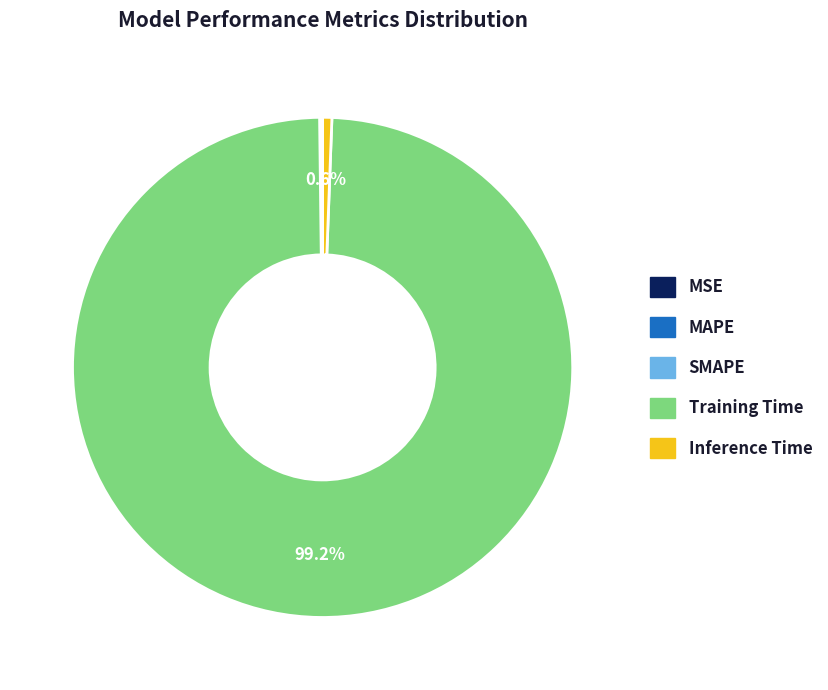

Which slice represents more than half of the pie?

Training Time